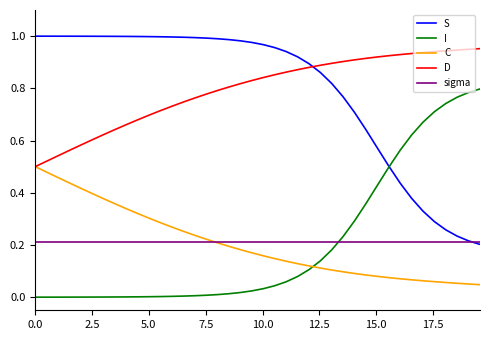

Does the chart have visible grid lines?

No